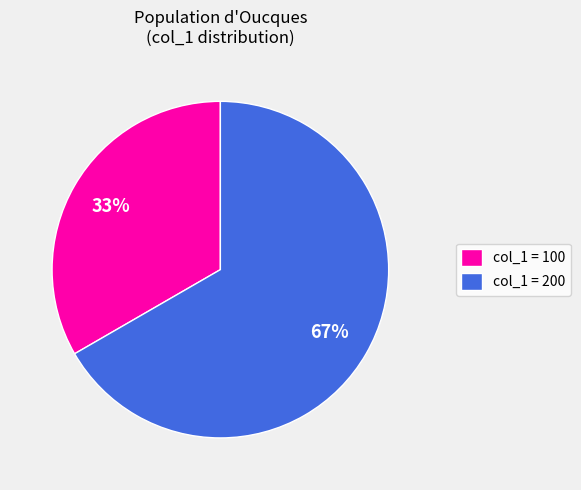

Rank the categories by value from highest to lowest.

col_1 = 200, col_1 = 100